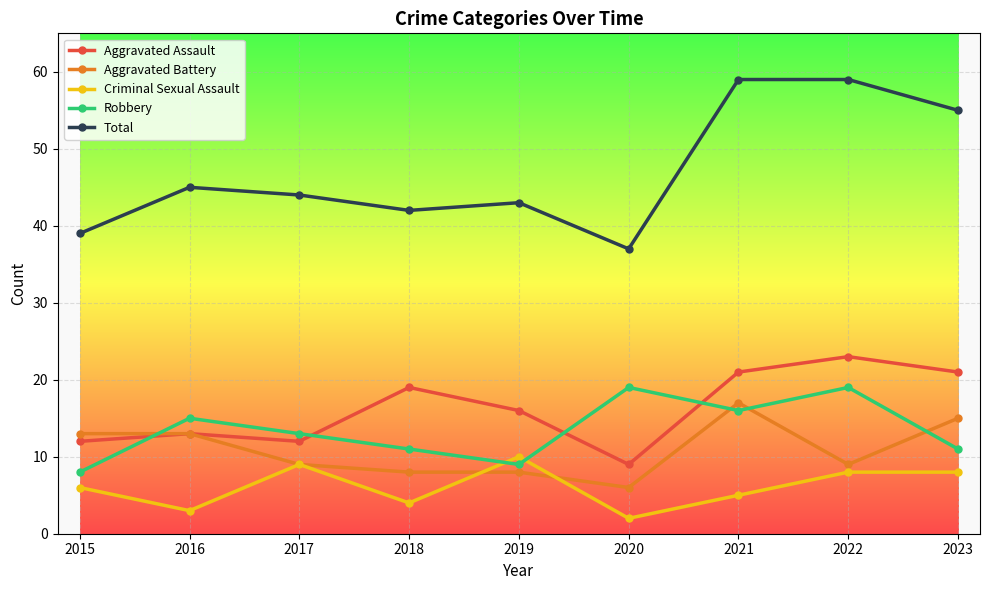

What is the difference between the highest and lowest values at 2021?

54